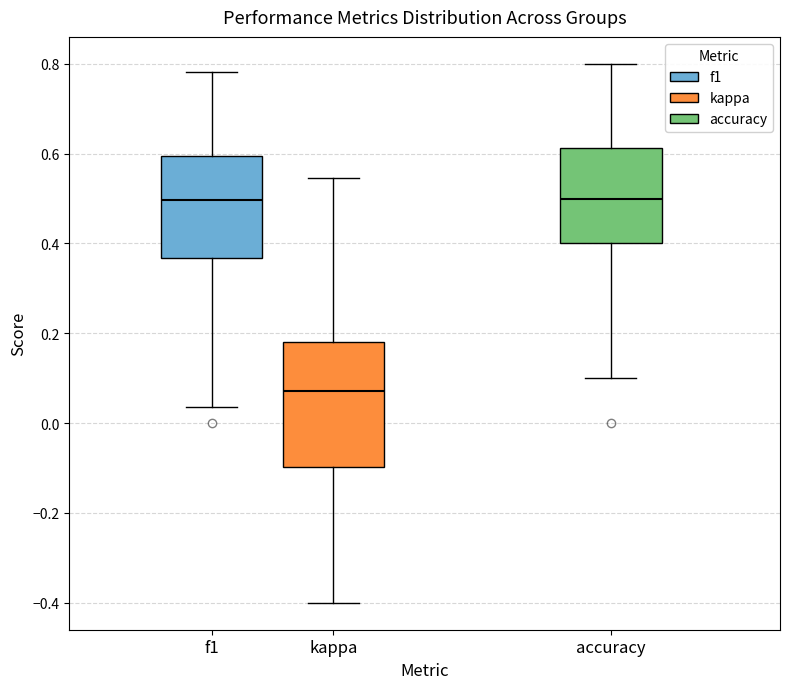

Reading left to right, transcribe this box plot: for each box, give where its median line is, the range the box spans, and where its two whiskers end, as read against the y-axis. The values are not printed on the chart, so give them approximately, as read against the axis.

f1: median 0.50, box 0.36 to 0.60, whiskers 0.04 to 0.78
kappa: median 0.08, box -0.10 to 0.18, whiskers -0.40 to 0.54
accuracy: median 0.50, box 0.40 to 0.62, whiskers 0.10 to 0.80